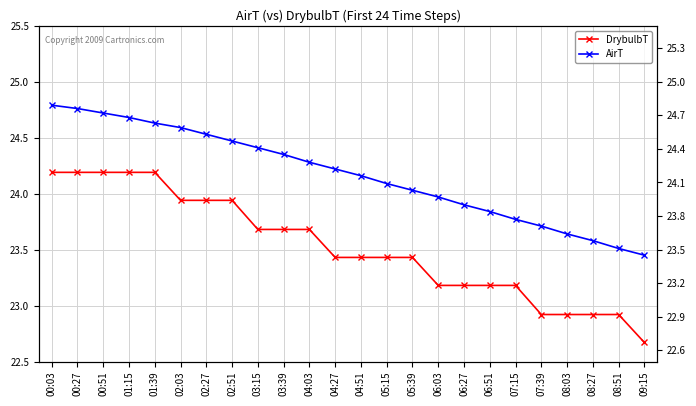

What is the greatest value displayed?

24.8